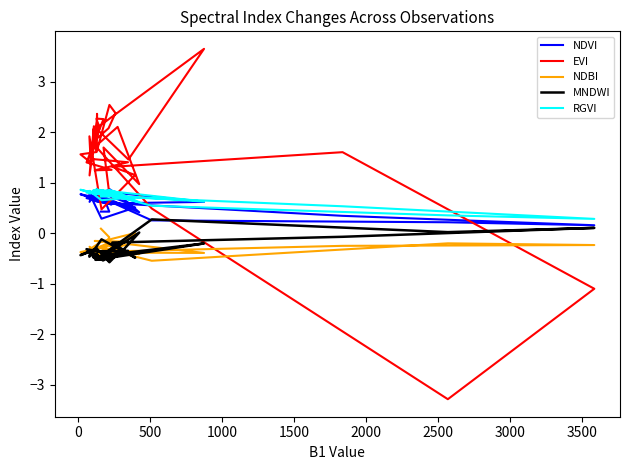

Which series has the widest spread of values?

EVI